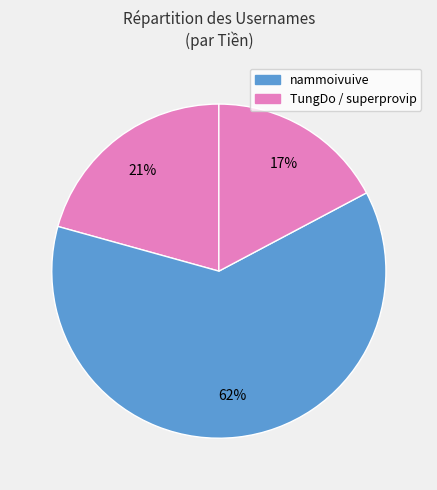

How many segments does this pie chart have?

3